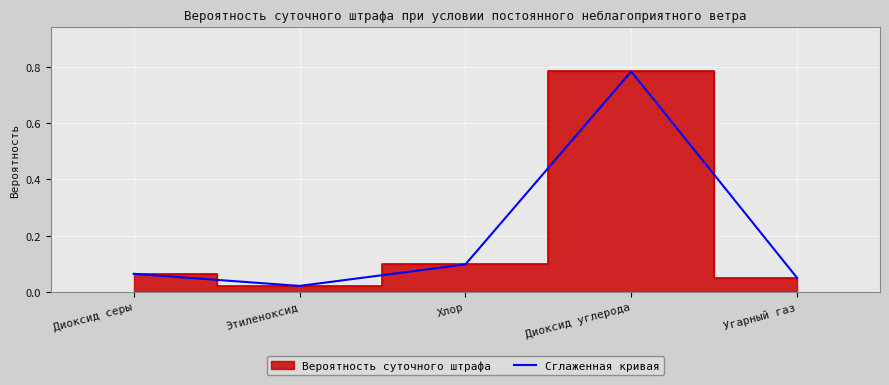

What is the value of the 3rd point from the left?

0.1